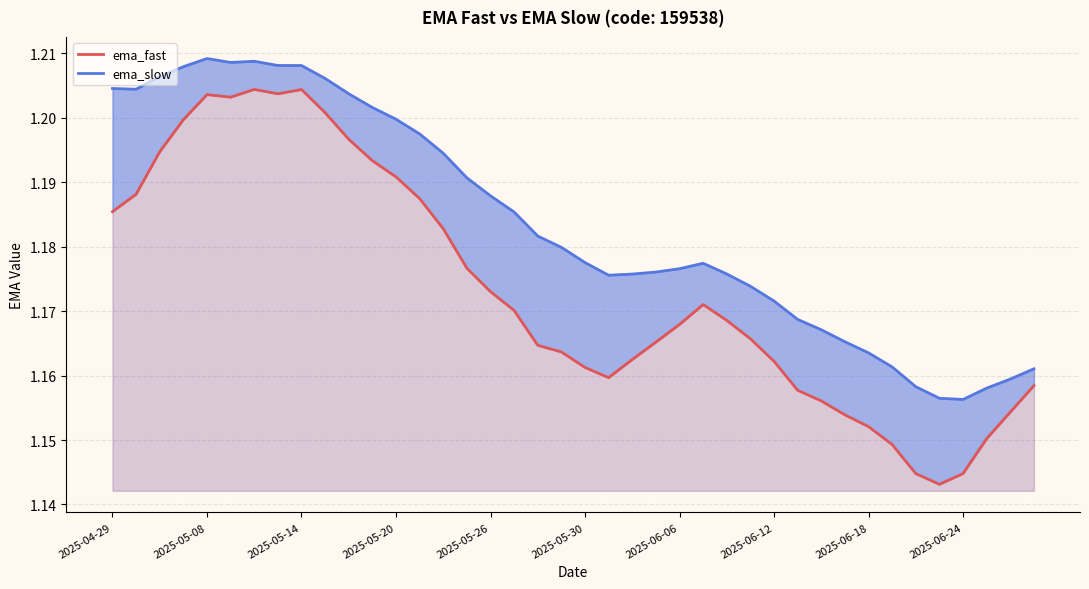

True or false: ema_slow and ema_fast cross at least once.

False